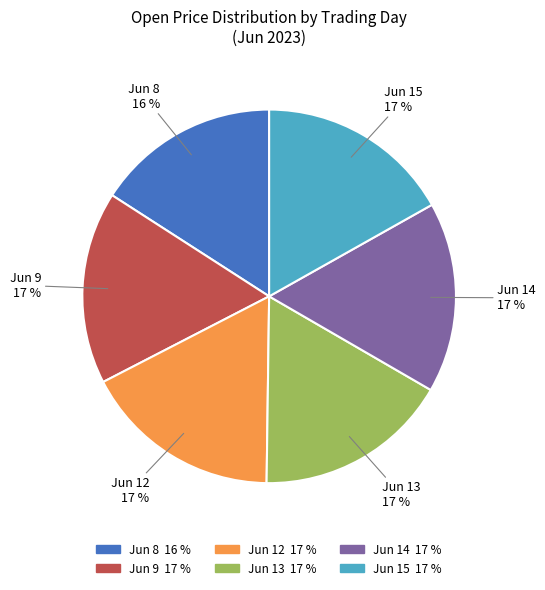

Count the number of slices in the pie.

6